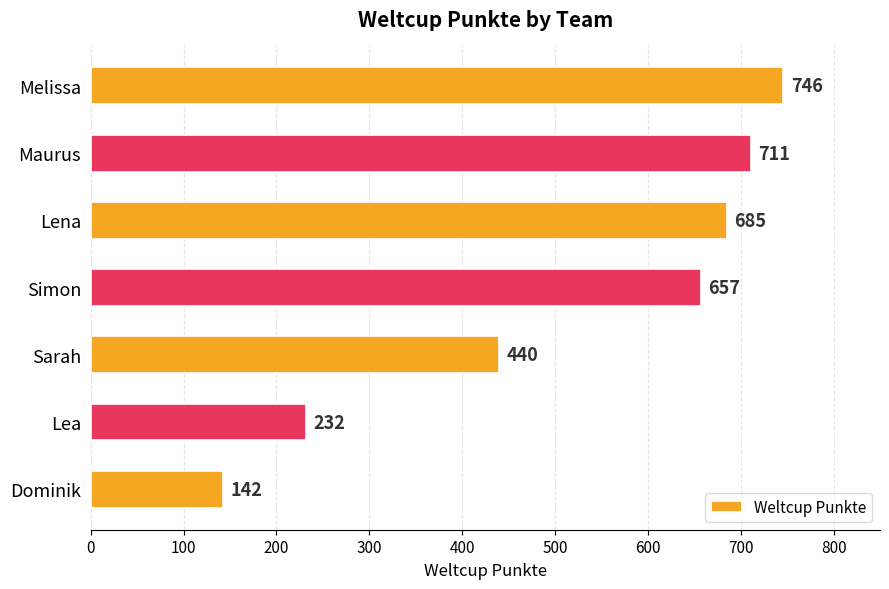

What is the difference between the maximum and second lowest values?

514